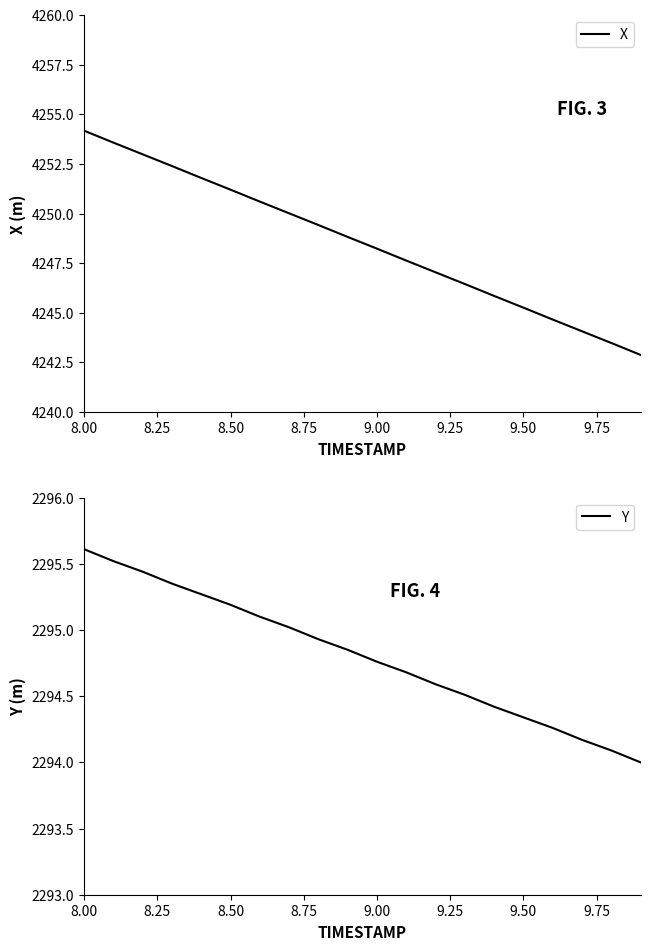

Which series has the widest spread of values?

X